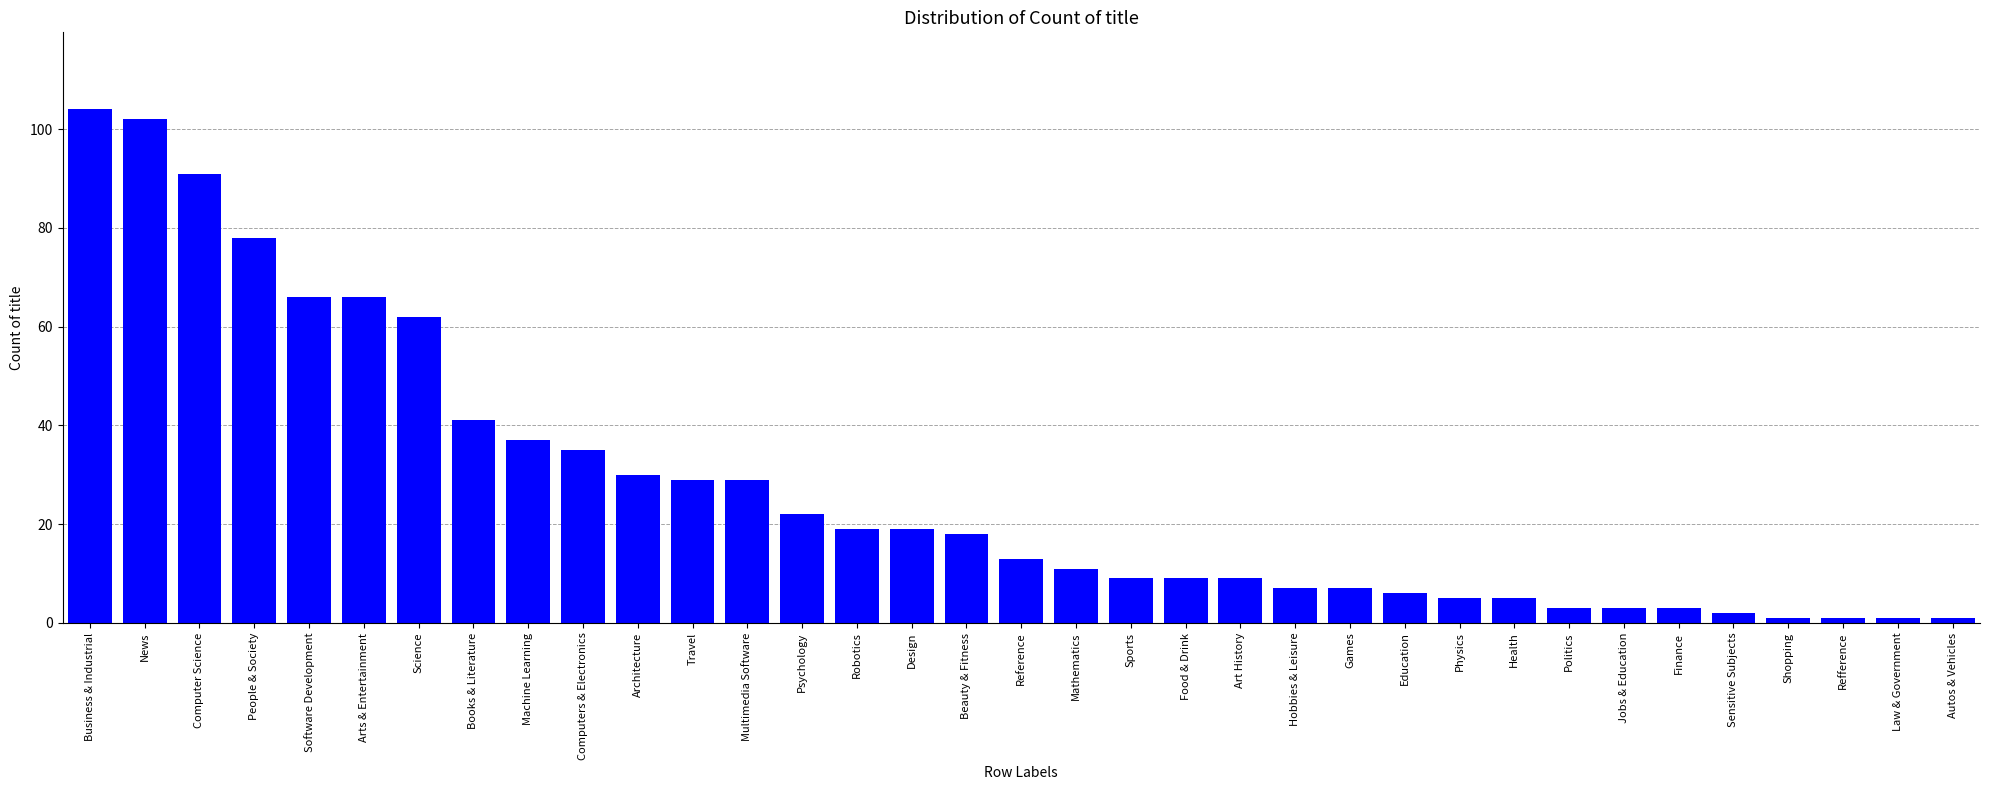

Where does the data first go above 13?

Business & Industrial